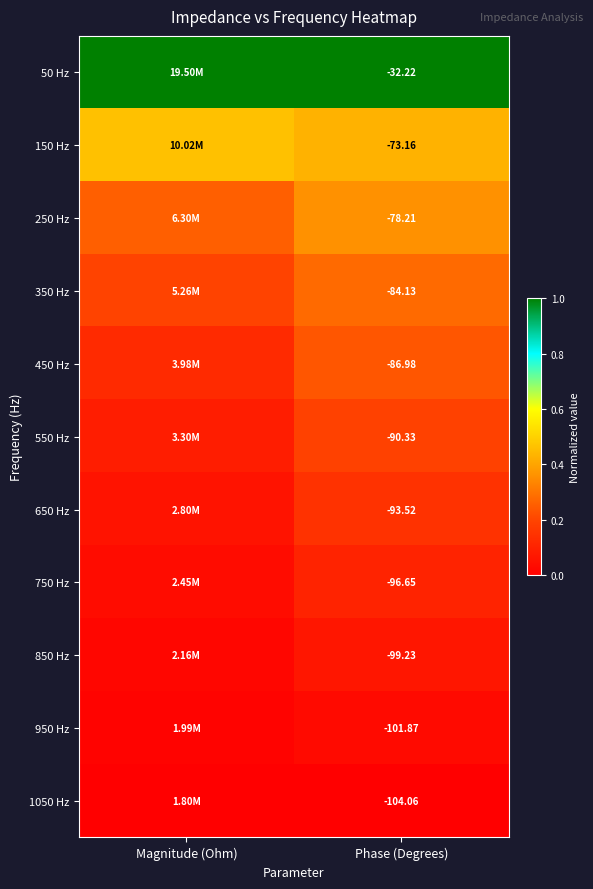

What is the difference between the highest and lowest values at Phase (Degrees)?

71.8